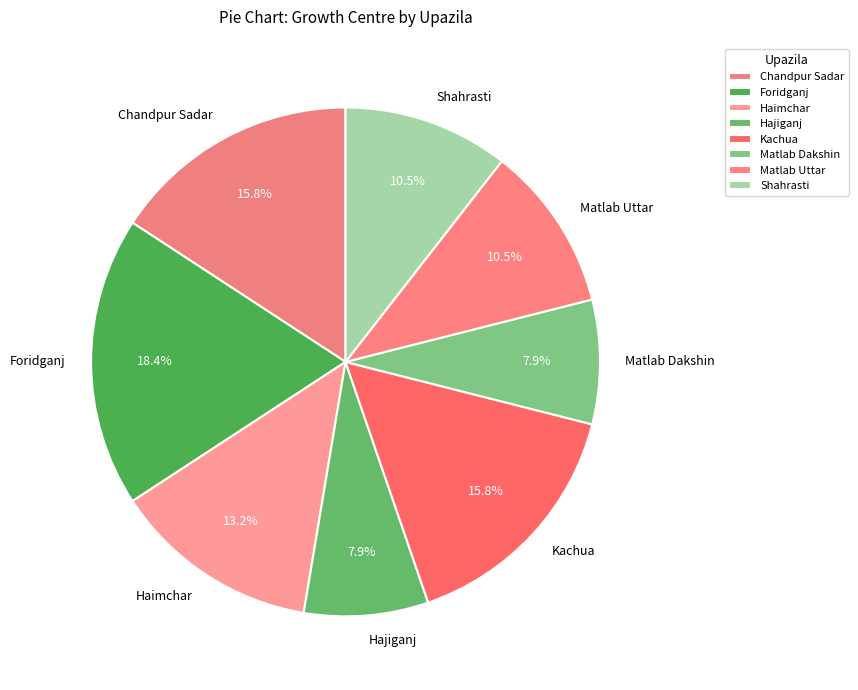

Between Matlab Uttar and Hajiganj, which is larger?

Matlab Uttar